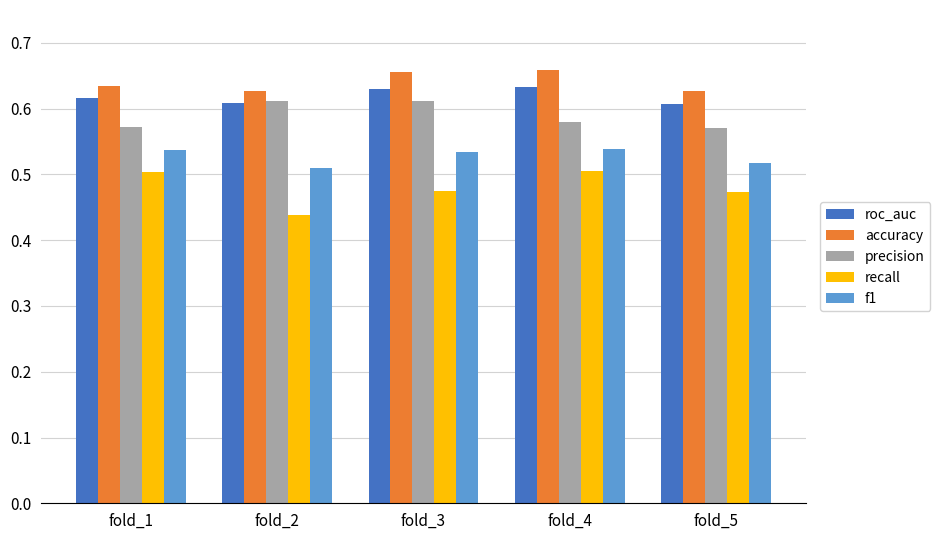

How many groups of bars are there?

5